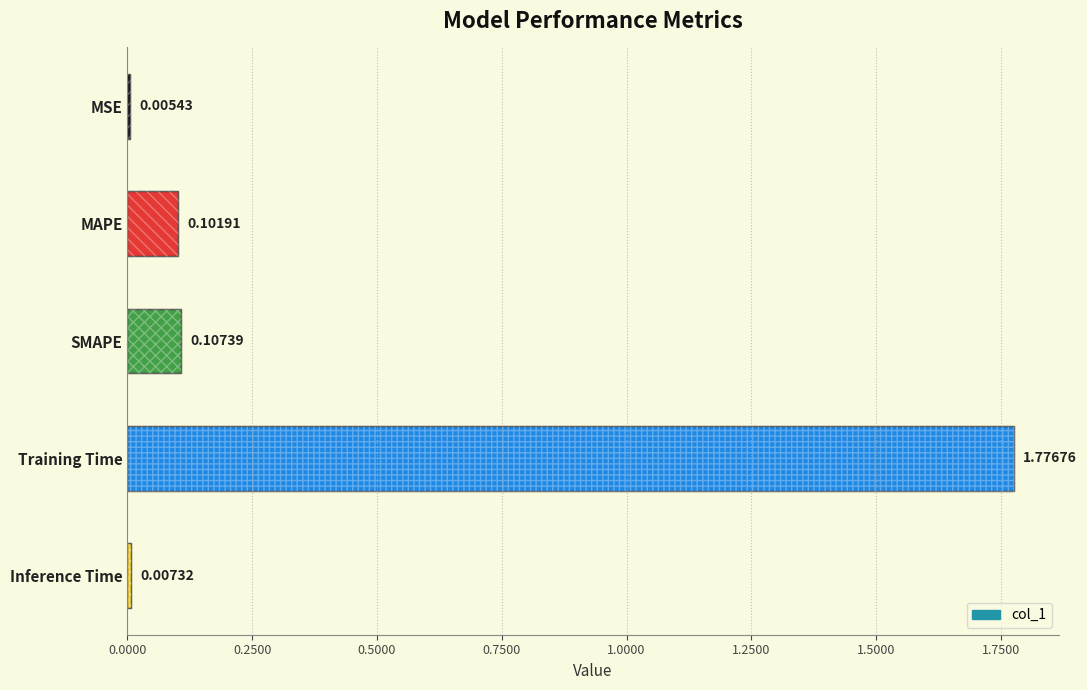

Between MAPE and MSE, which is larger?

MAPE